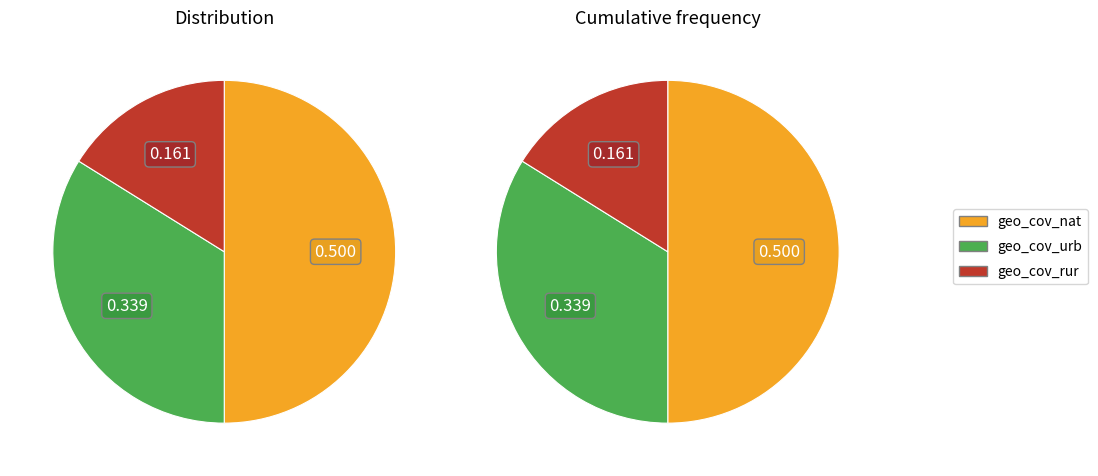

Rank the categories by value from highest to lowest.

geo_cov_nat, geo_cov_urb, geo_cov_rur